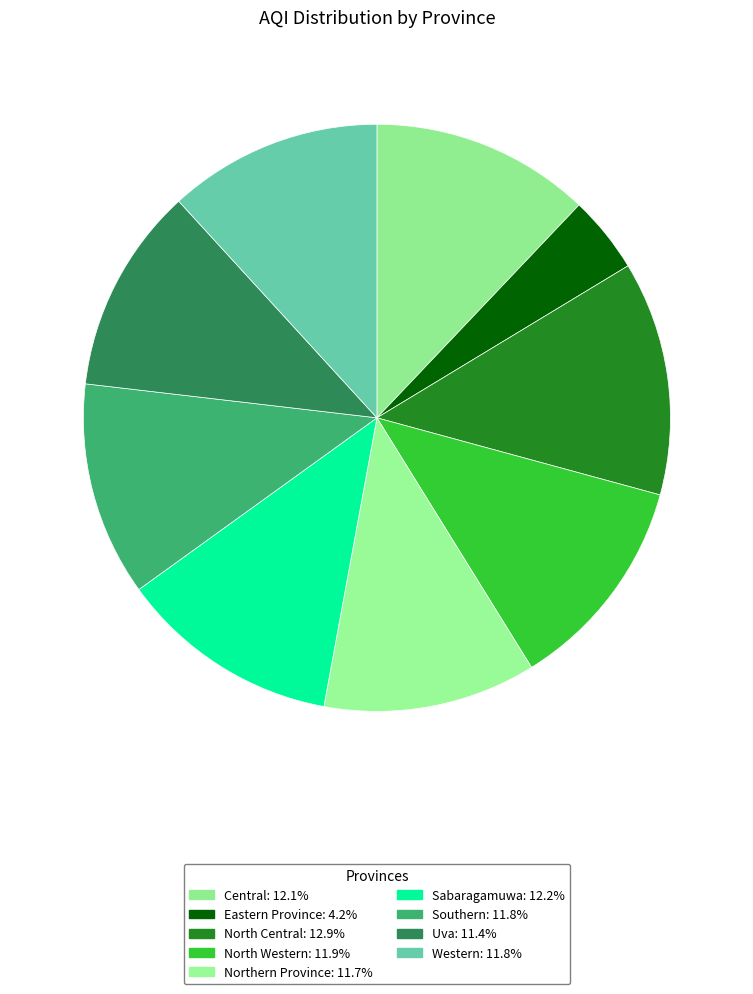

Is Western the majority of the pie?

No